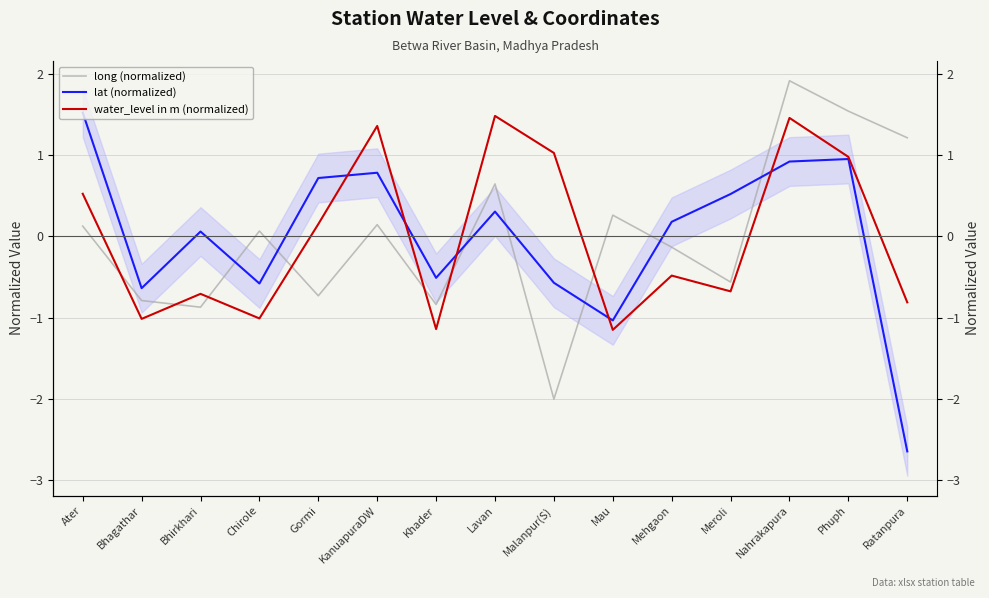

What is the difference between the maximum and minimum values in the water_level in m (normalized) series?

2.6